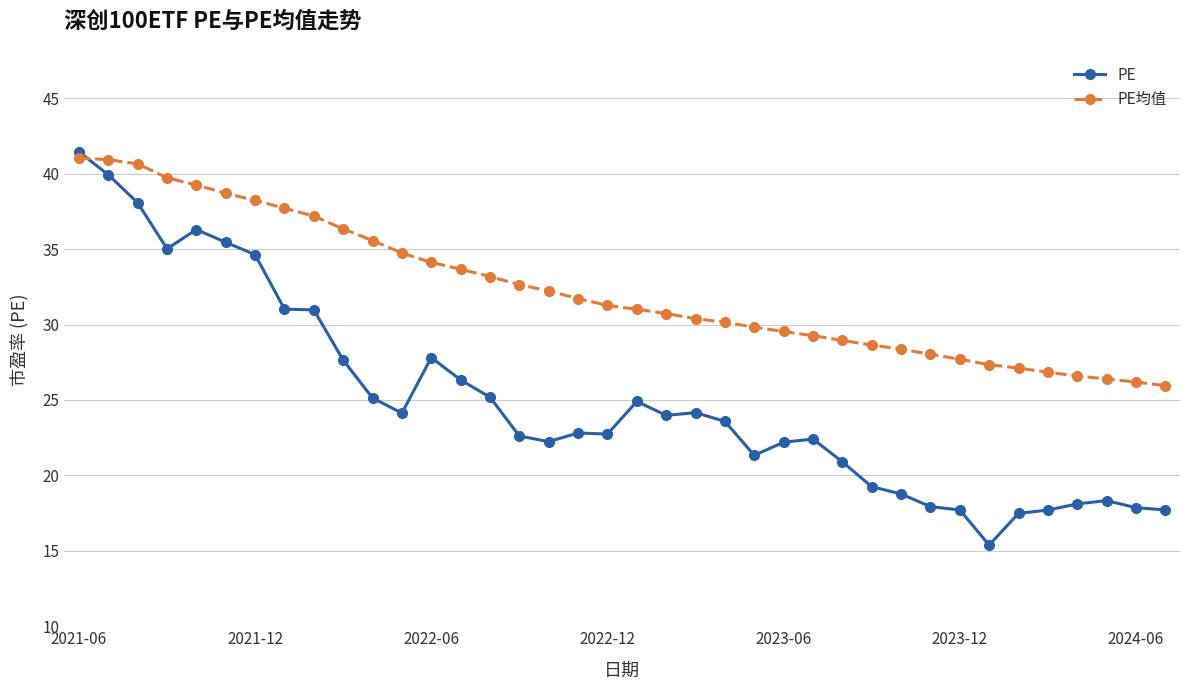

Count the number of categories in the chart.

38